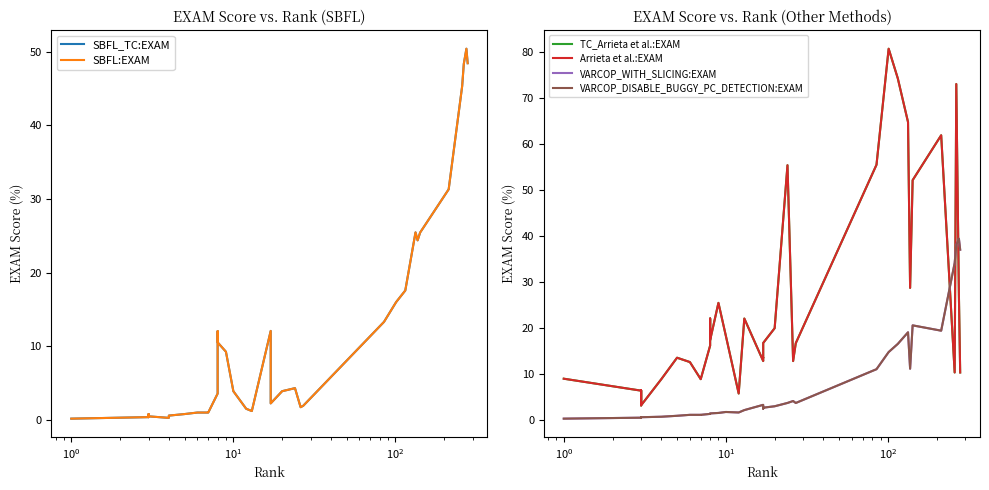

Does the chart have visible grid lines?

No